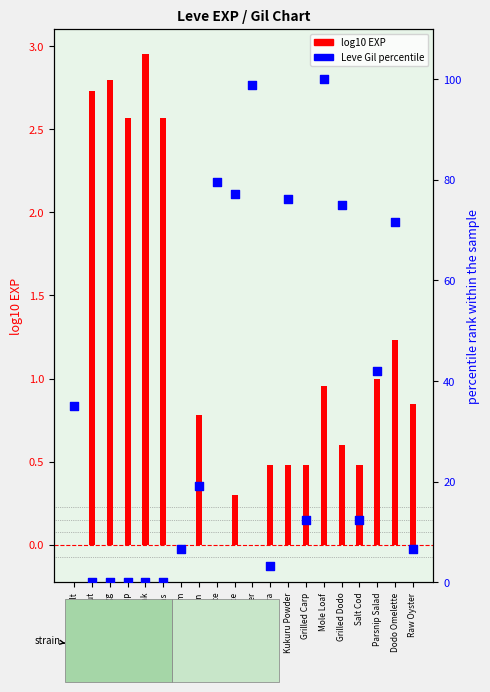

Which series has the largest total across all categories?

Leve Gil (percentile)